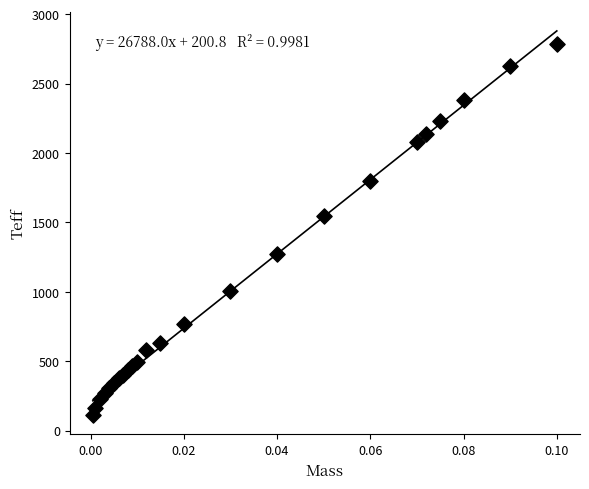

What Y value in the scatter plot is closest to 1447?

1543